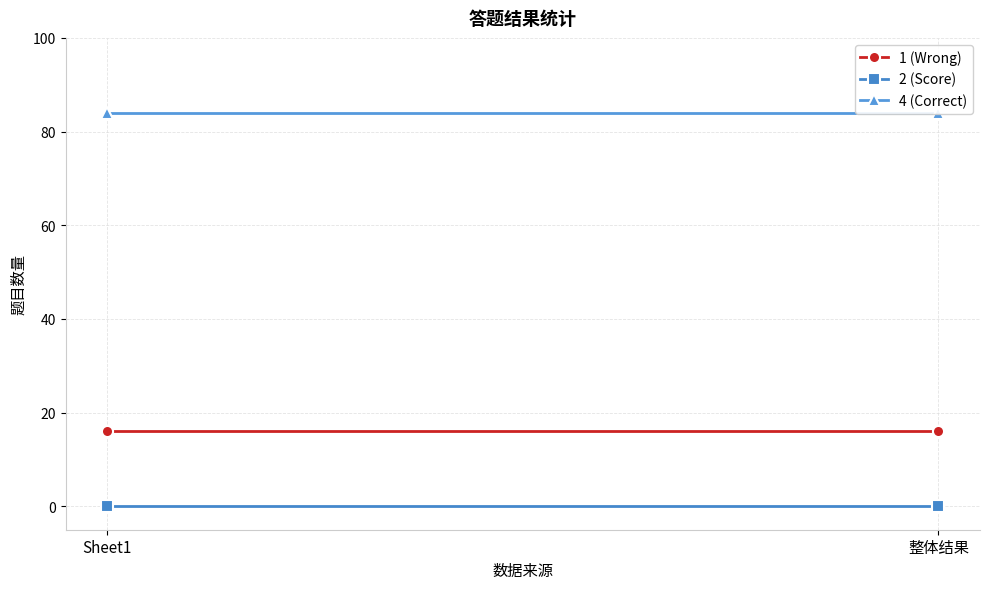

Which category has the lowest value in the 4 (Correct) series?

Sheet1